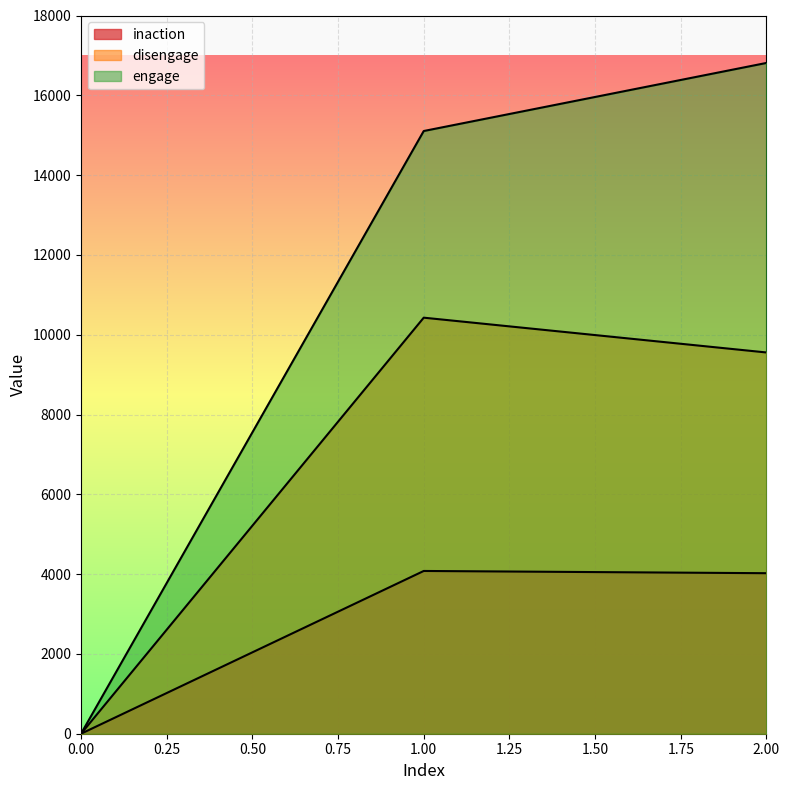

At how many categories does at least one series exceed 12613?

2